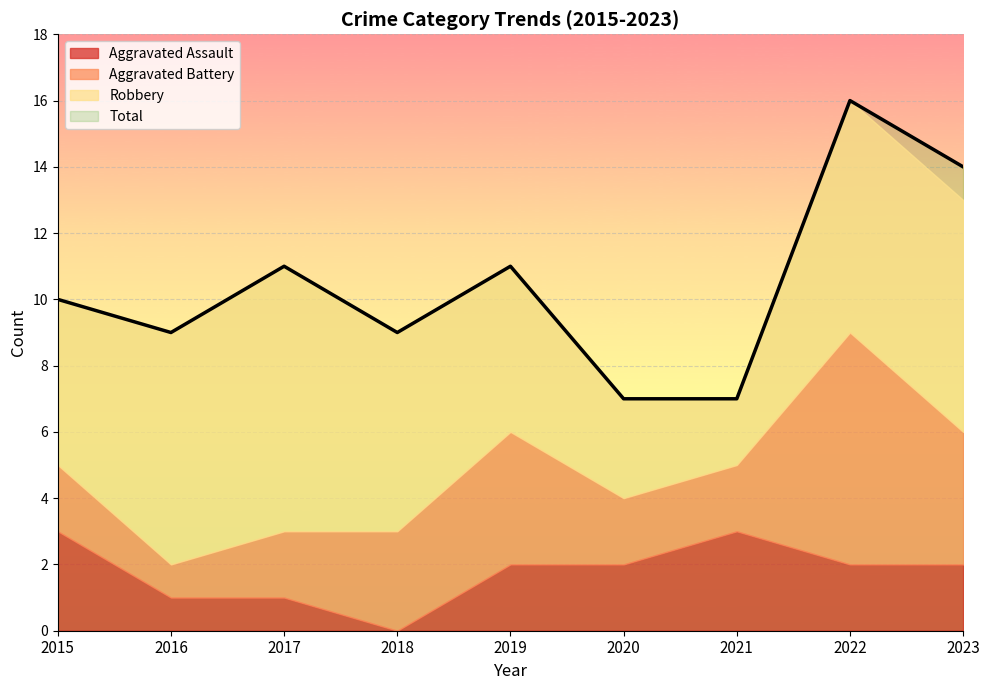

Which category has the highest value across all series?

2022